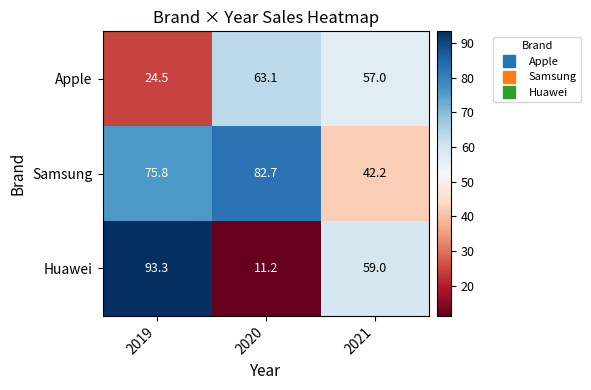

What is the minimum value shown in the chart?

11.2